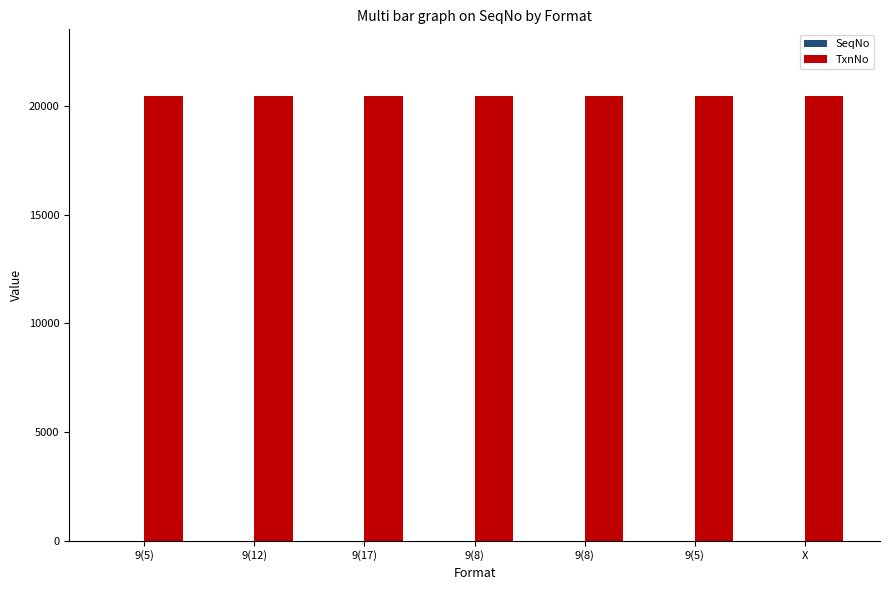

Are the bars horizontal?

No